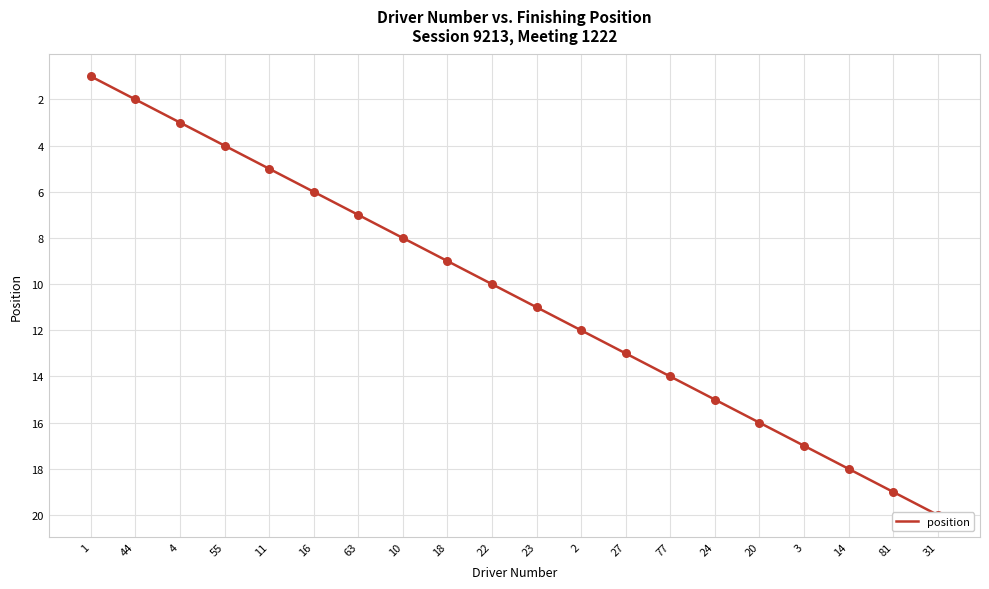

What is the ratio of the value at 3 to the value at 16?

2.8